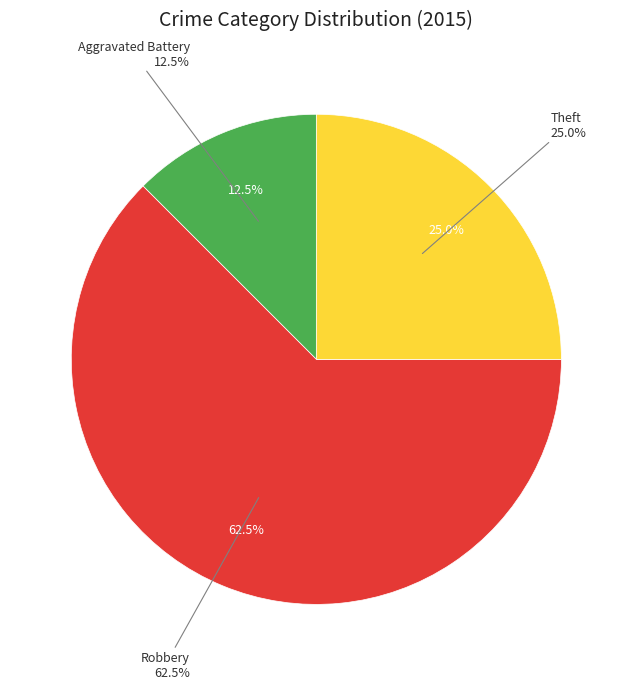

The Theft slice represents 36% of the pie. True or false?

False